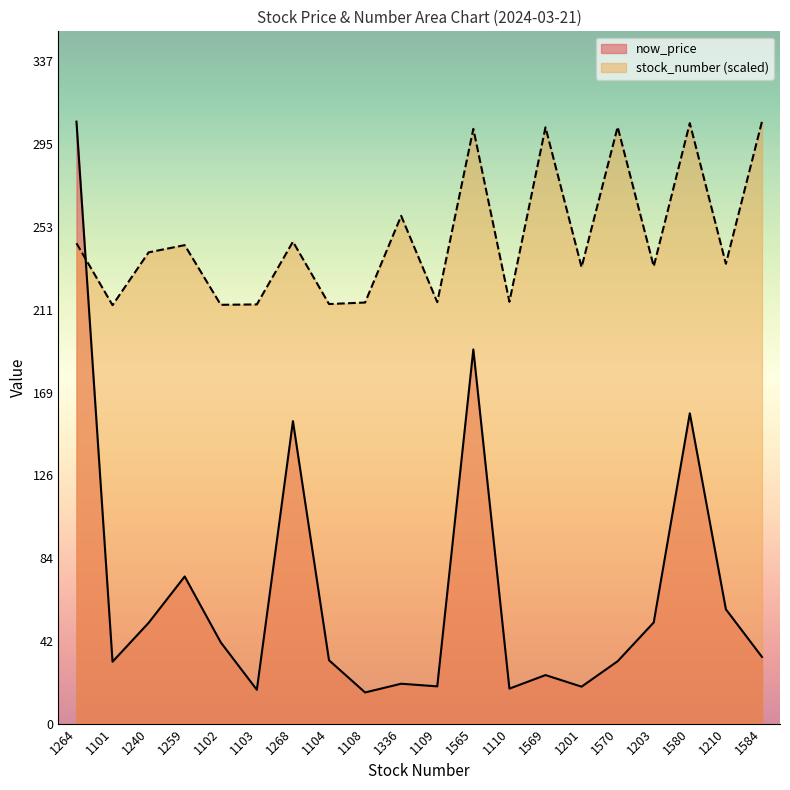

What is the sum of all now_price values?

1349.3